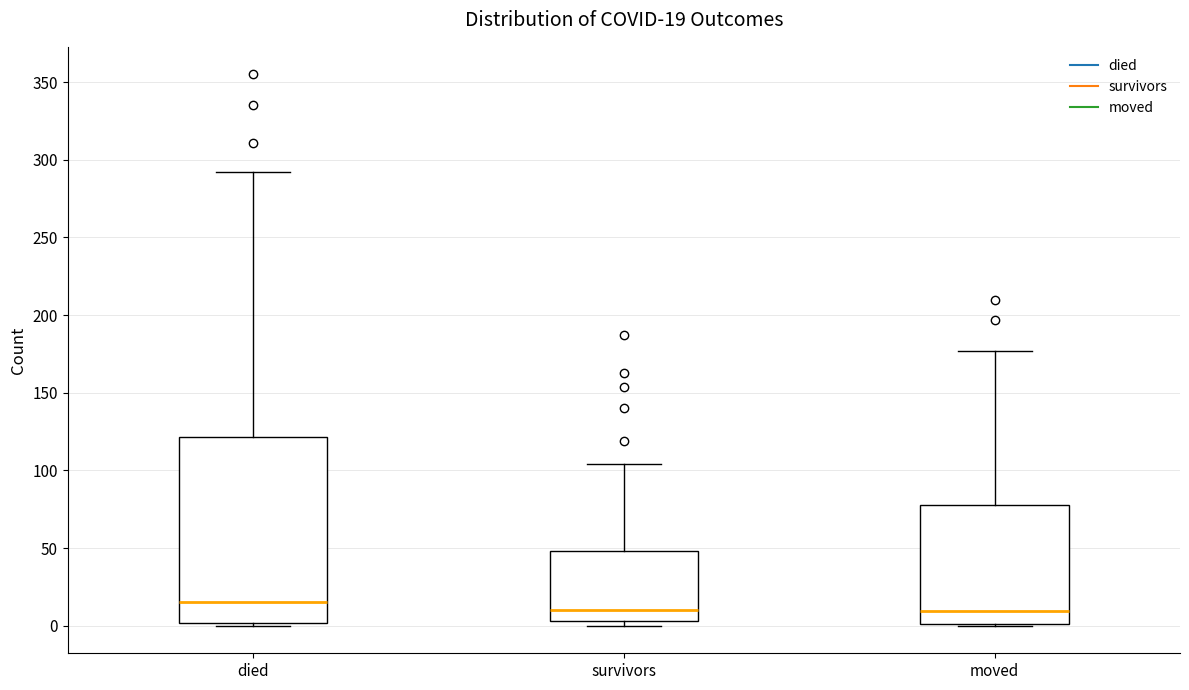

Comparing the boxes themselves (not the whiskers), which one is the tallest?

died